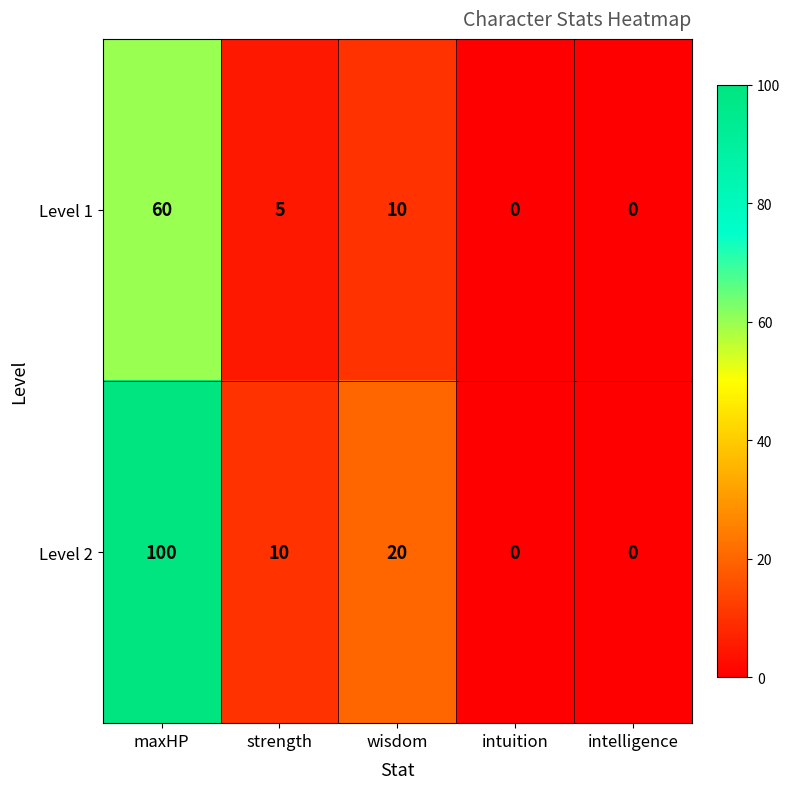

Is it true that Level 2 equals 0 at intuition?

True